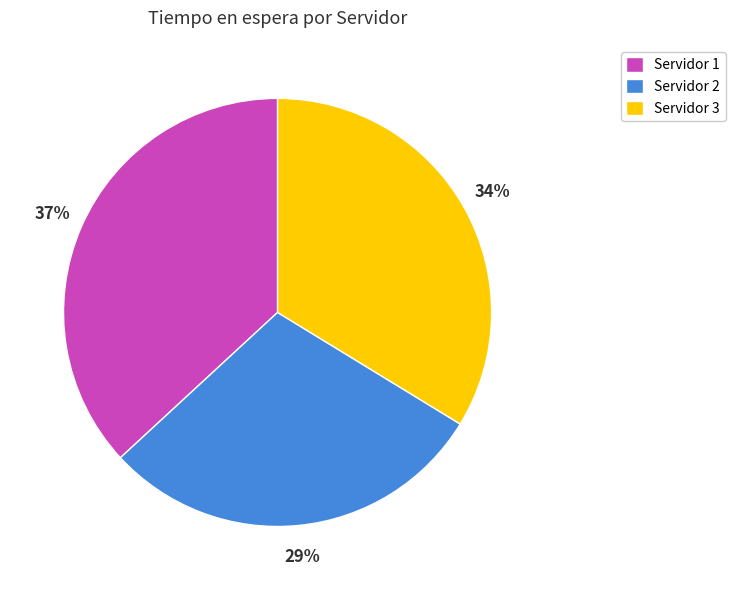

Is the sum of Servidor 1 and Servidor 3 greater than half?

Yes